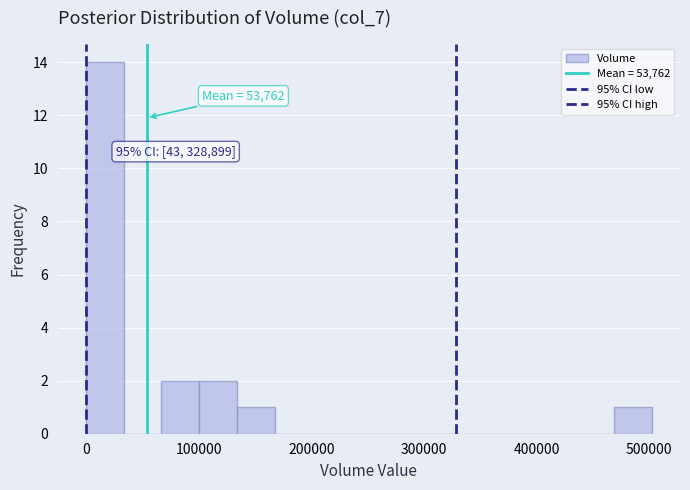

Read against the x-axis, roughly where is the centre of the tallest bar?

20000